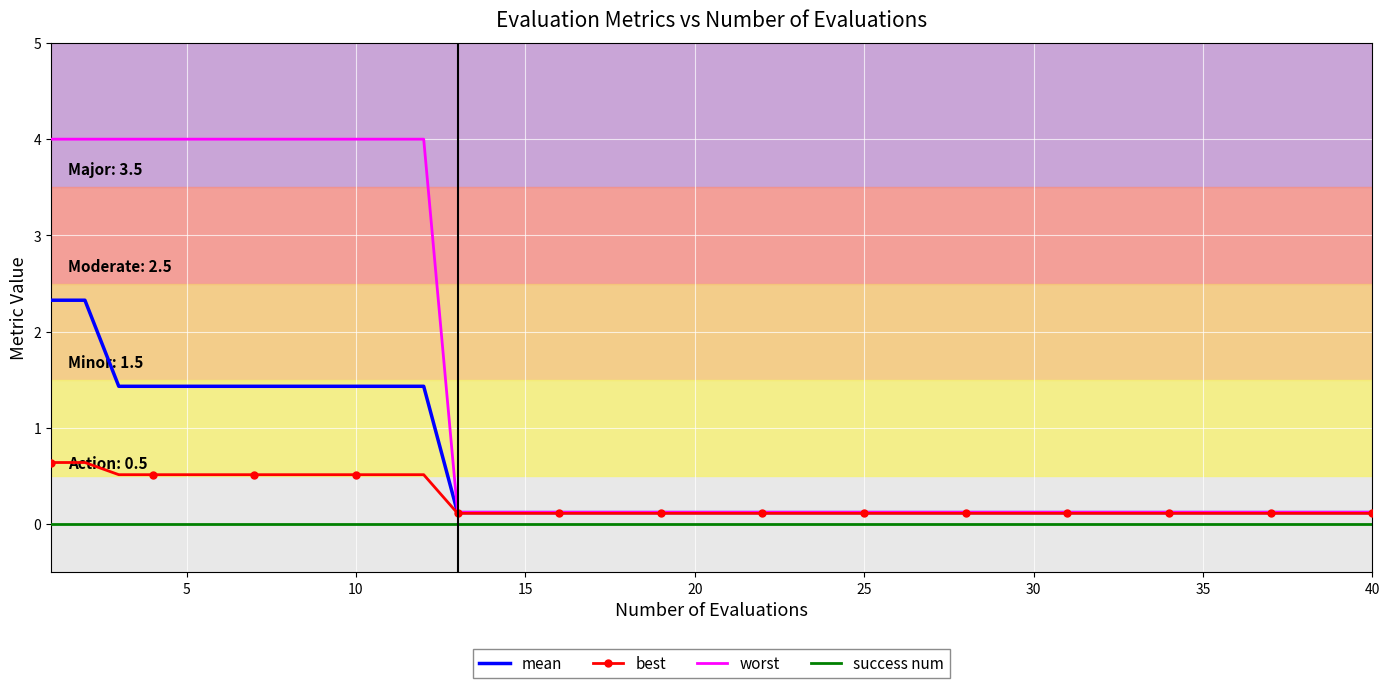

List the series in order of their overall mean, highest first.

worst, mean, best, success num